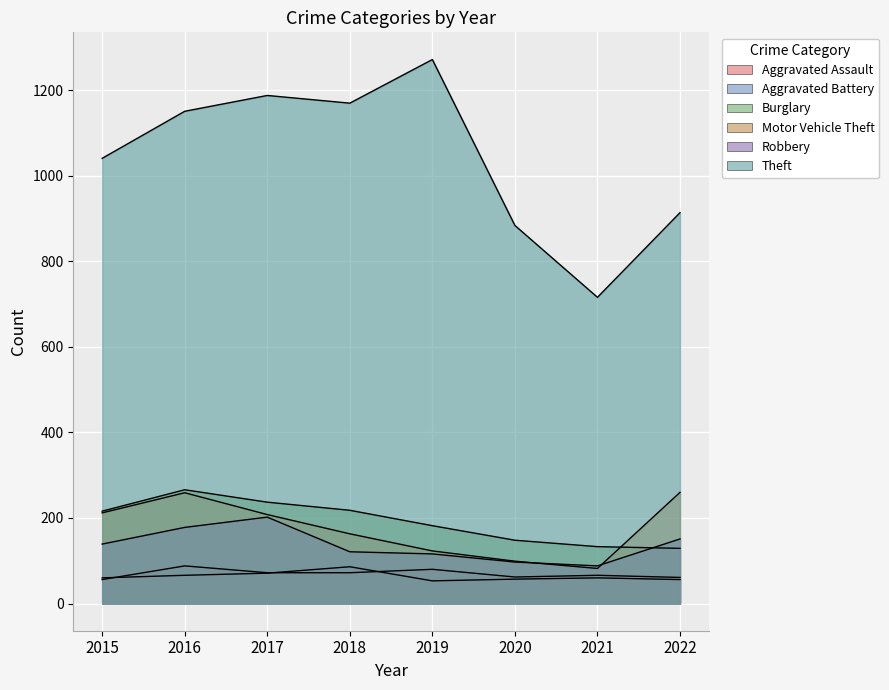

Where does the Aggravated Assault series first go above 72?

2016